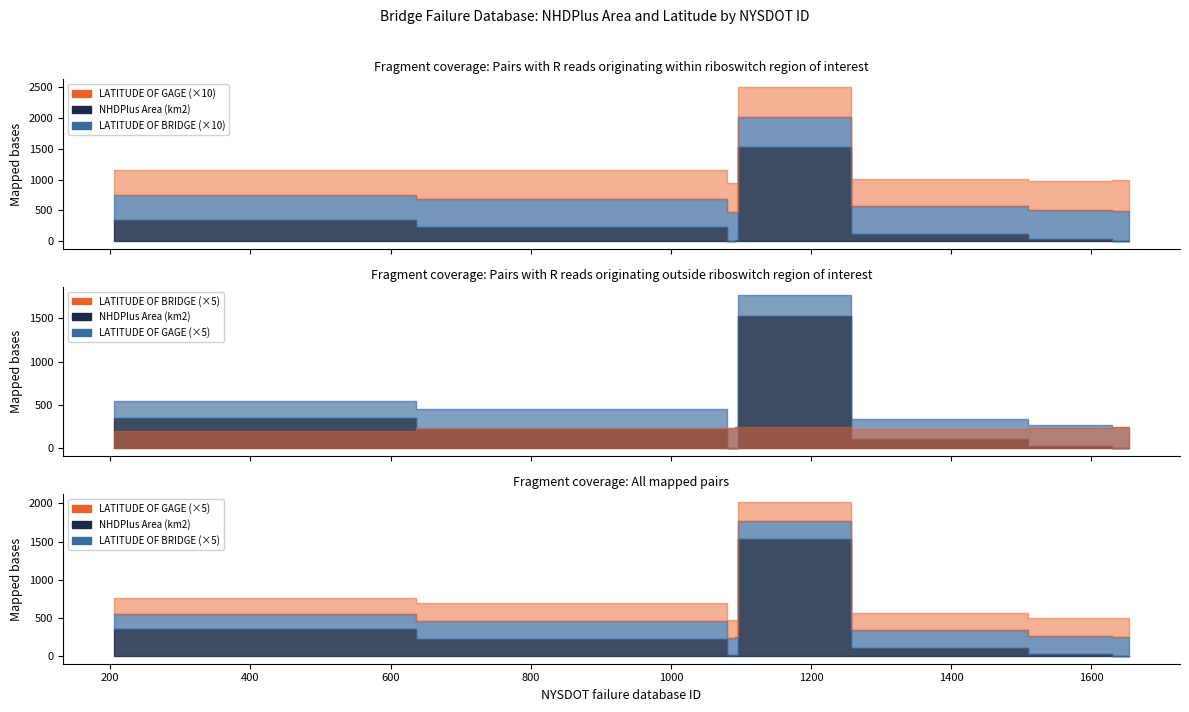

In NHDPlus Area (km2), how many points are higher than both neighbors (excluding endpoints)?

1